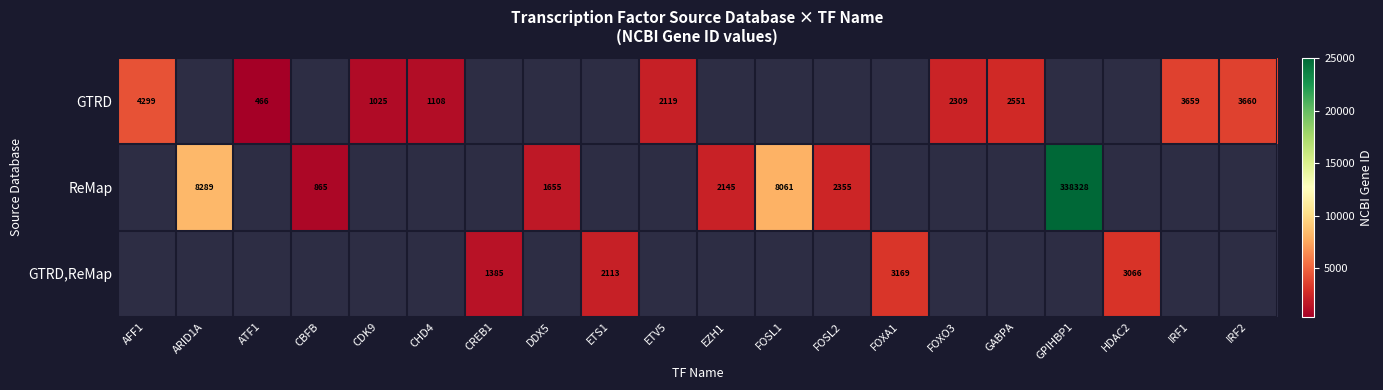

What is the minimum value shown in the chart?

466.0